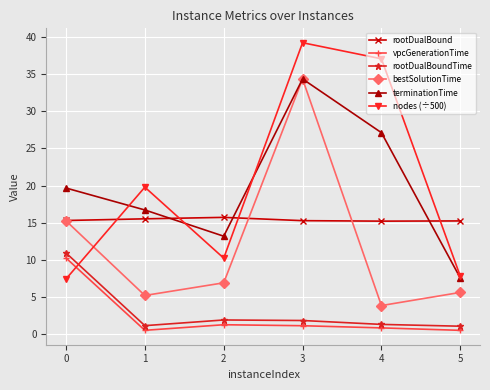

Where is the first local minimum for bestSolutionTime?

1